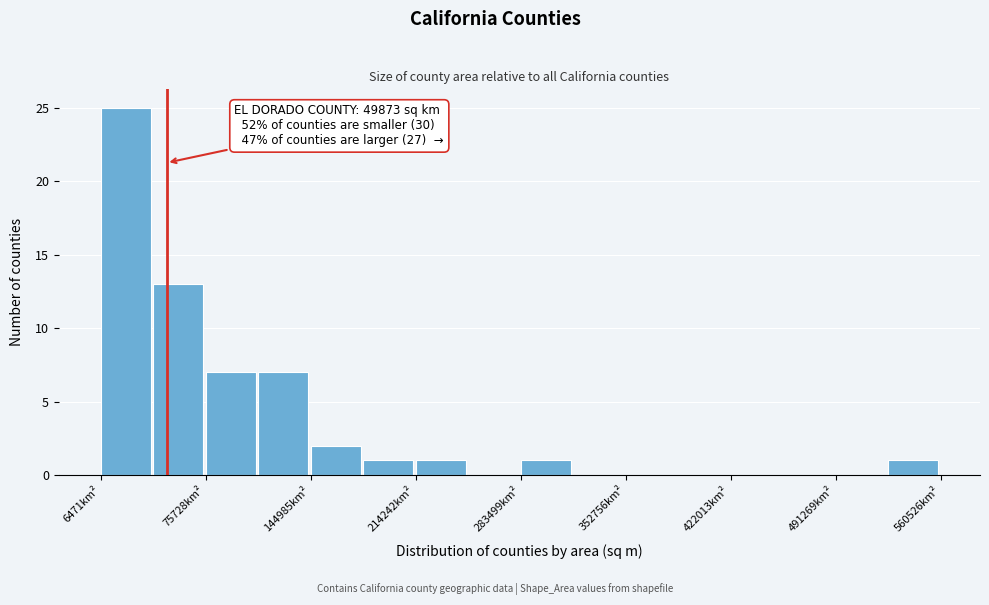

Read against the x-axis, roughly where is the centre of the tallest bar?

20000